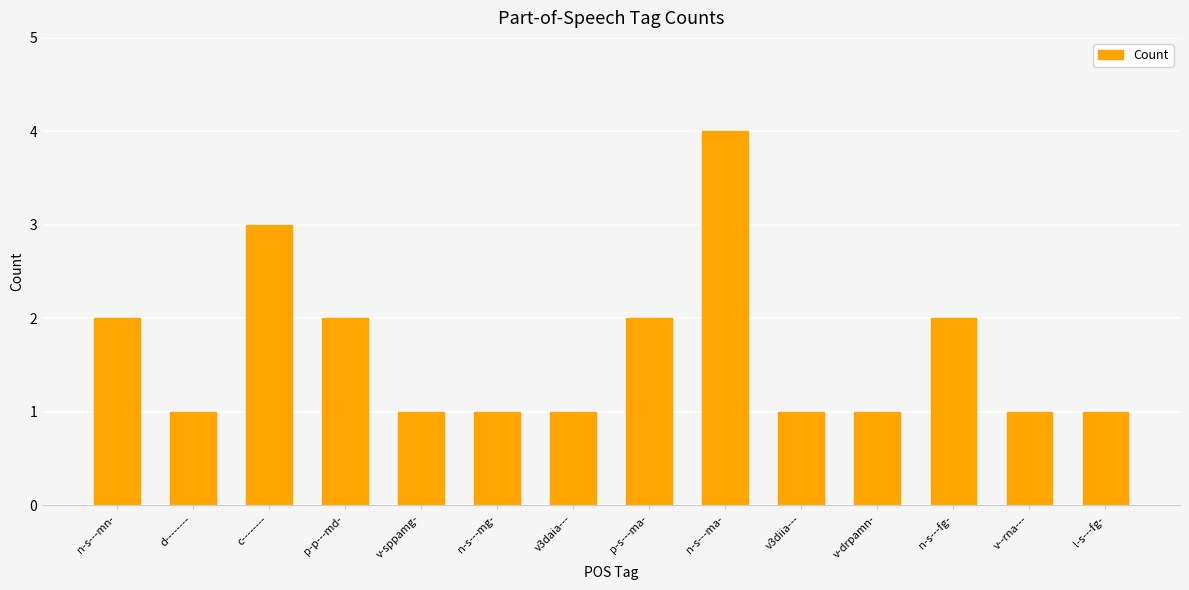

The value at p-p---md- is 3. True or false?

False